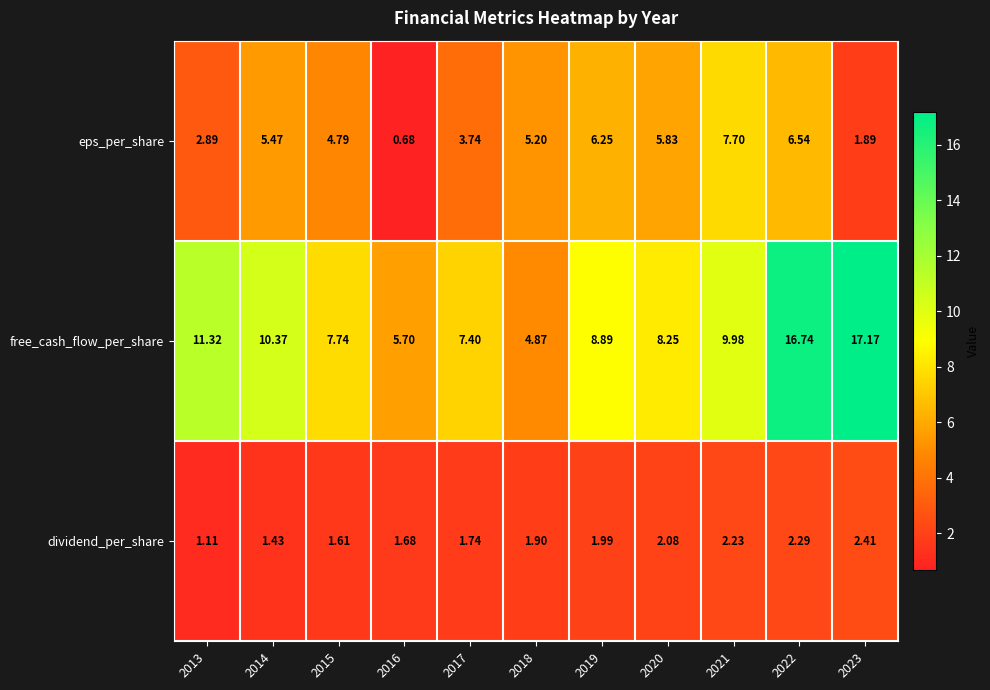

At how many categories does at least one series exceed 3?

11